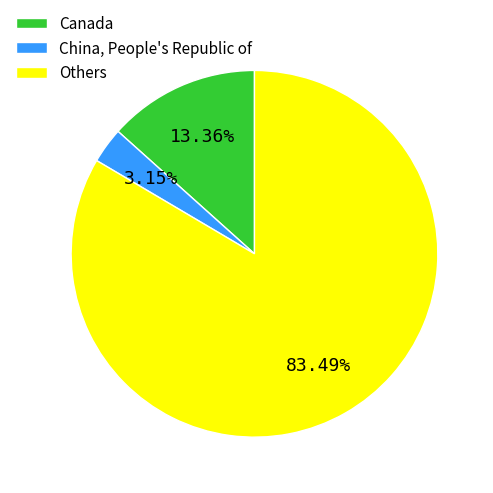

Is the sum of Canada and Others greater than half?

Yes